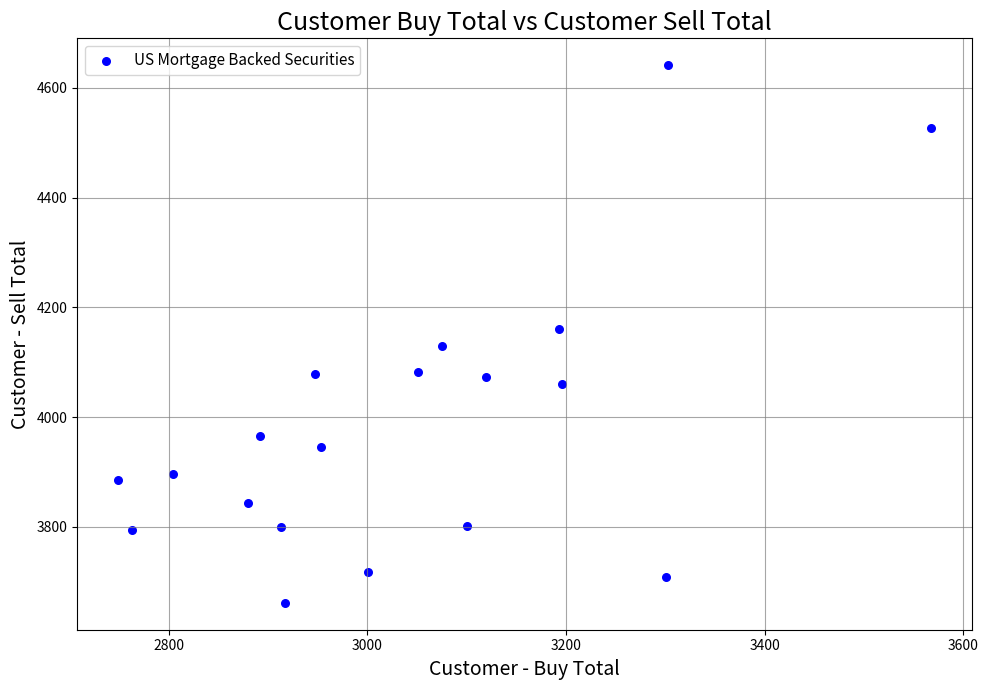

What is the range of X values (max minus min)?

818.8